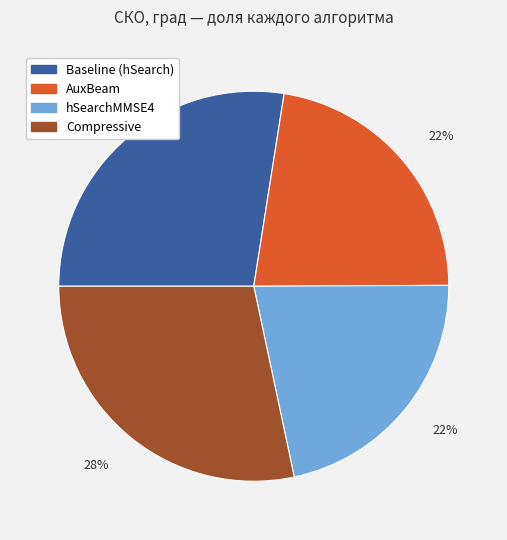

To the nearest percent, what percentage of the pie is Compressive?

28%